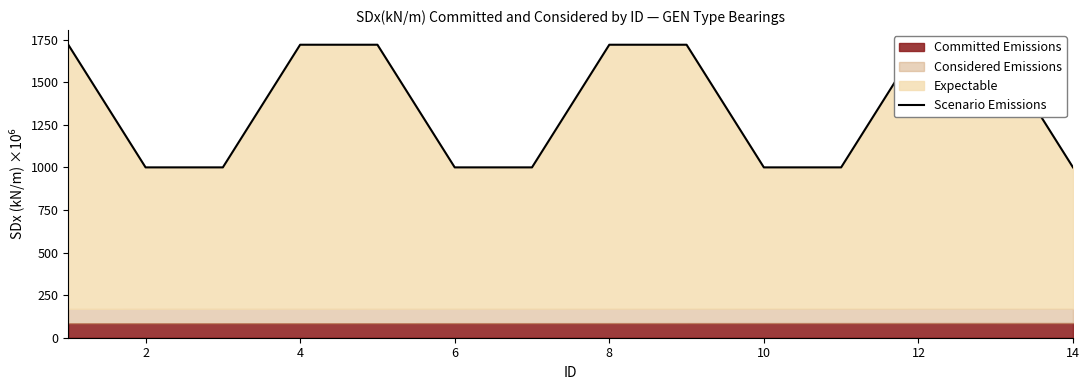

The value at 8 is 1720. True or false?

True